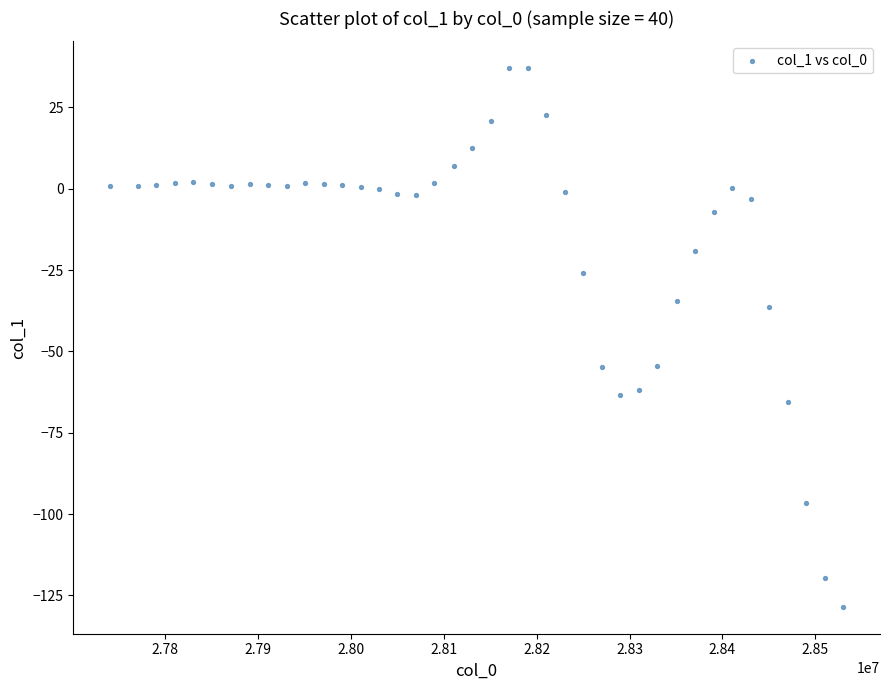

What is the range of Y values (max minus min)?

165.5